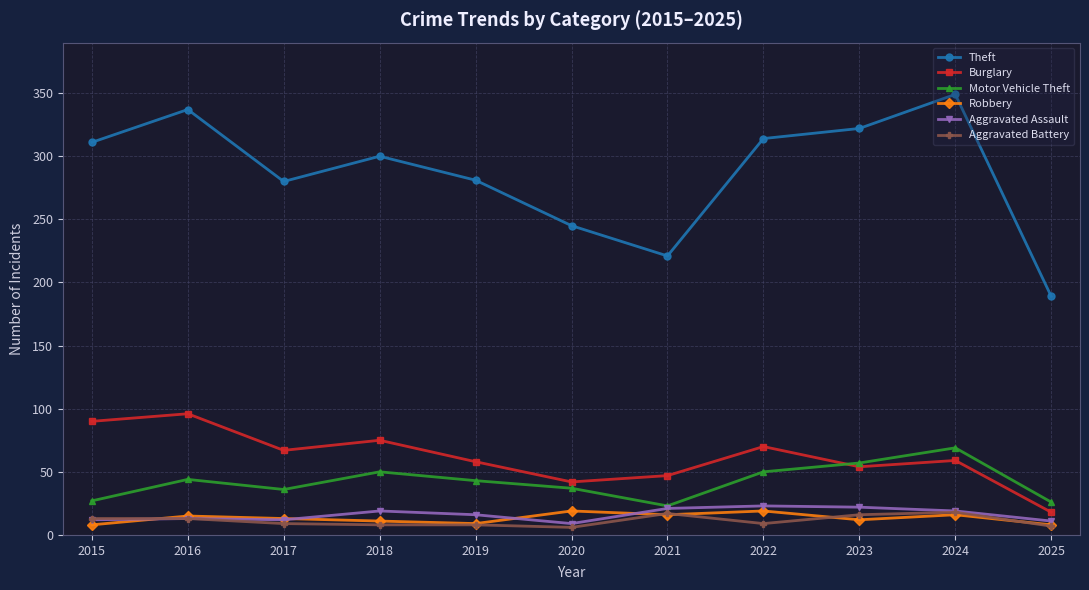

True or false: Theft and Burglary cross at least once.

False